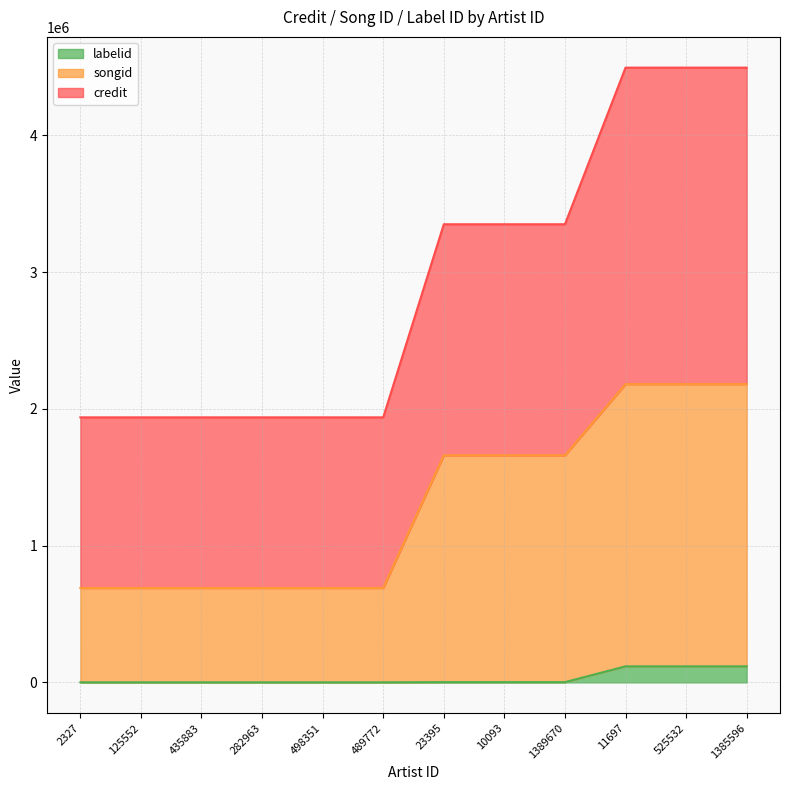

Reading left to right, list all the values displayed in this chart.

credit: 2327=1937911	125552=1937911	435883=1937911	282963=1937911	498351=1937911	489772=1937911	23395=3349597	10093=3349597	1389670=3349597	11697=4494713	525532=4494713	1385596=4494713
songid: 2327=690410	125552=690410	435883=690410	282963=690410	498351=690410	489772=690410	23395=1660427	10093=1660427	1389670=1660427	11697=2180875	525532=2180875	1385596=2180875
labelid: 2327=652	125552=652	435883=652	282963=652	498351=652	489772=652	23395=2064	10093=2064	1389670=2064	11697=117448	525532=117448	1385596=117448